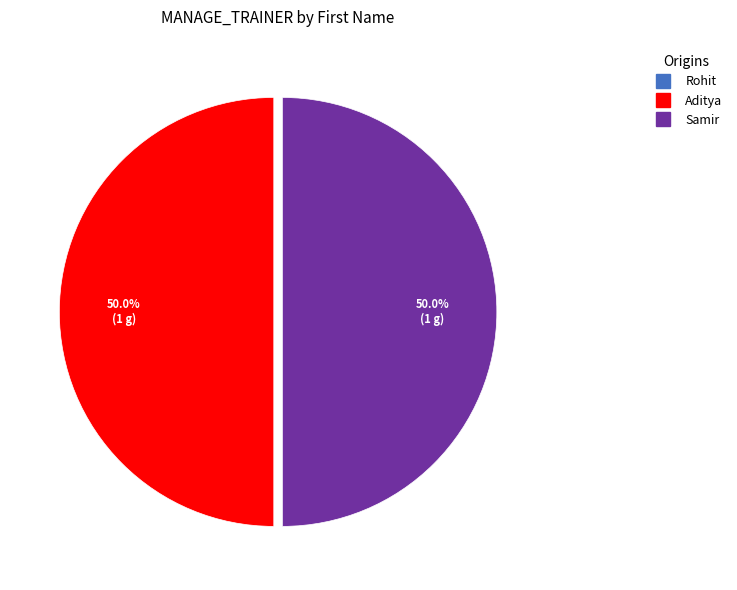

Is the sum of Samir and Aditya greater than half?

Yes